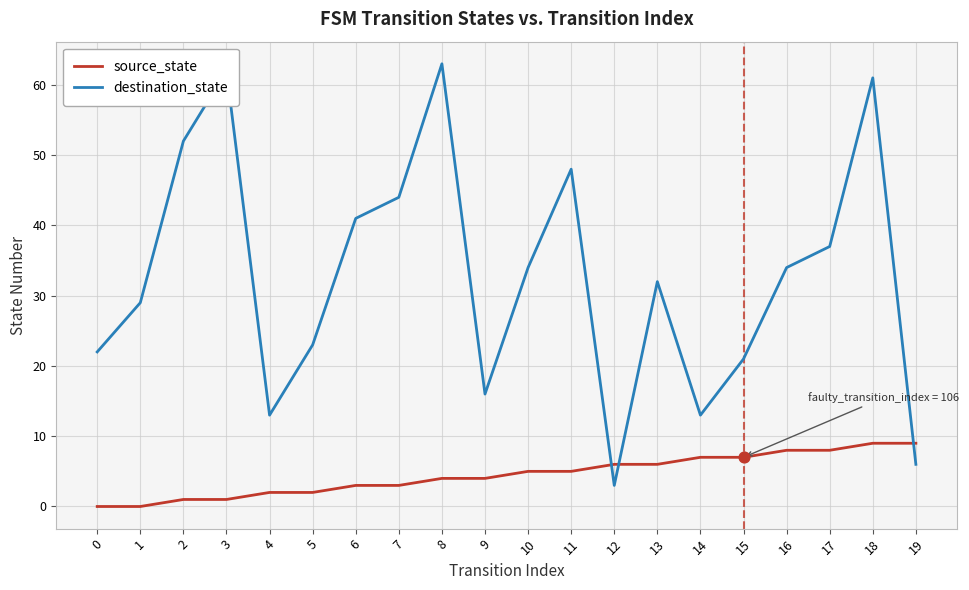

What is the difference between the highest and lowest values at 17?

29